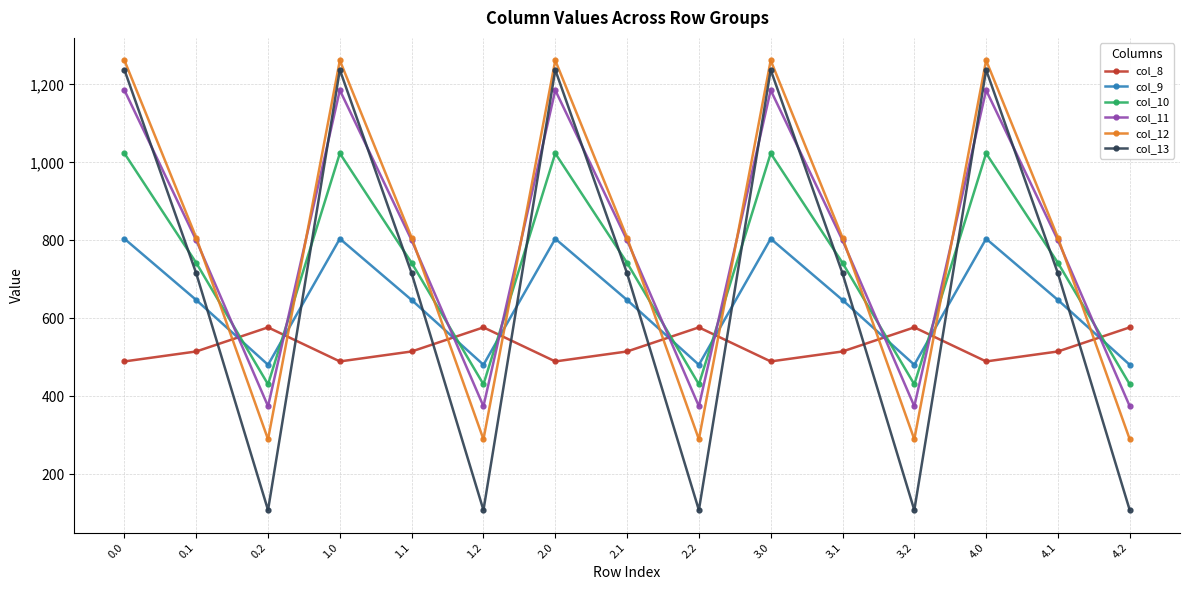

What position from the right is 2.0?

9